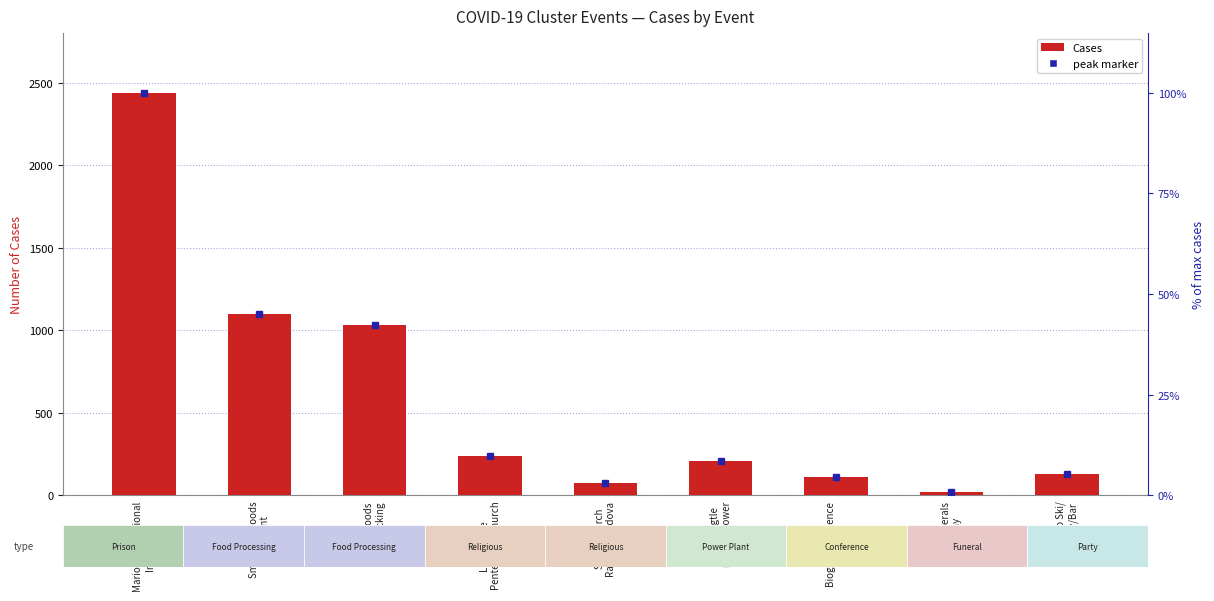

What is the label of the 4th bar from the left?

Lighthouse
Pentecostal Church